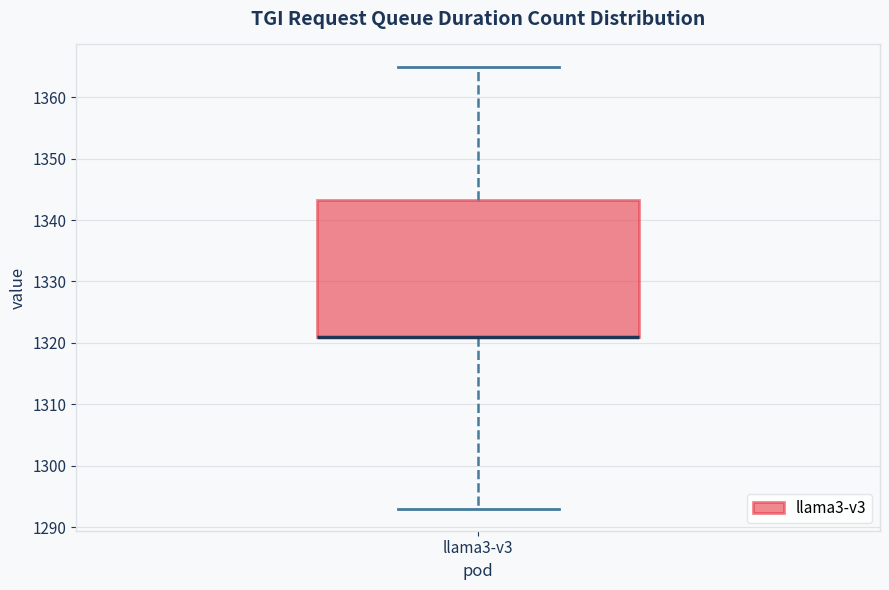

Where is the upper edge of the box for llama3-v3 on the y-axis? The values are not printed on the chart, so give them approximately, as read against the axis.

1343